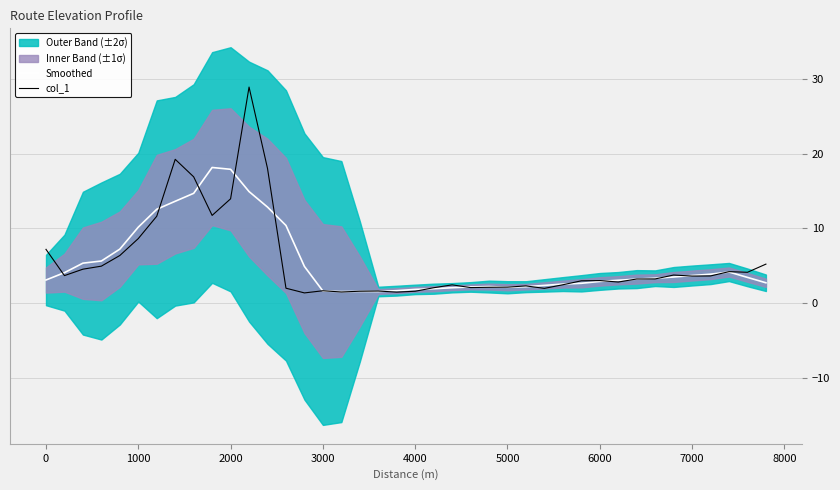

True or false: col_1 has a value of 1.6 at 3000.

True